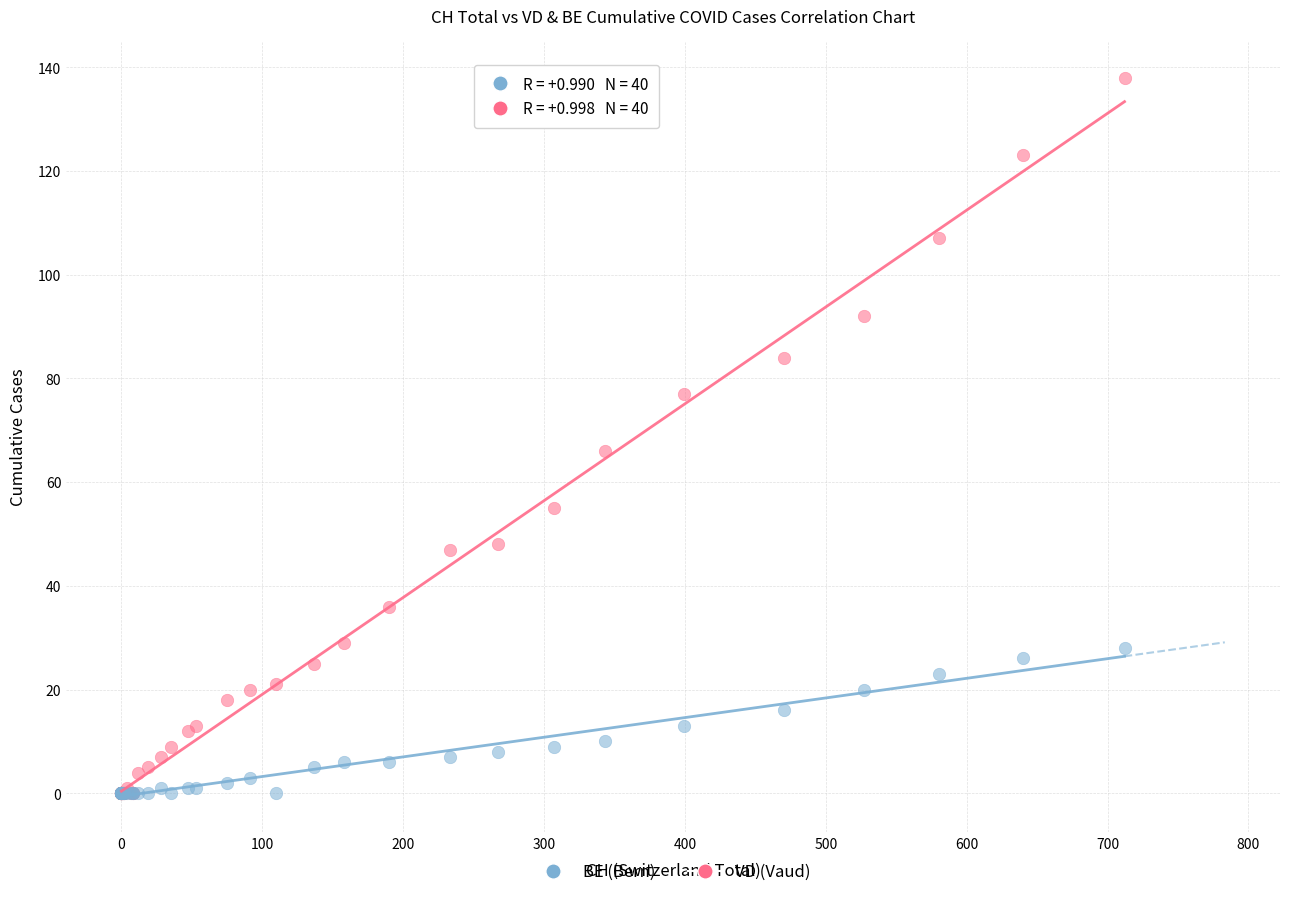

Across all series, what Y value is closest to 69?

66